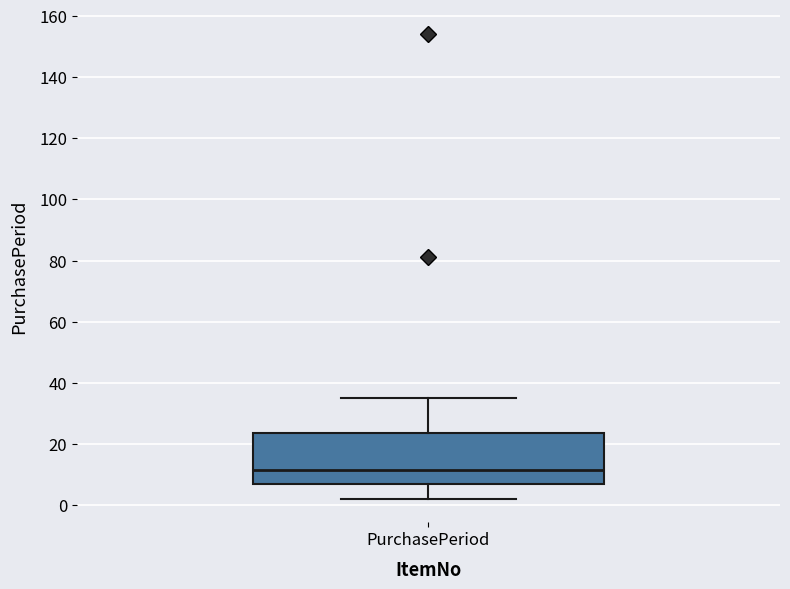

Where is the upper edge of the box for PurchasePeriod on the y-axis? The values are not printed on the chart, so give them approximately, as read against the axis.

24